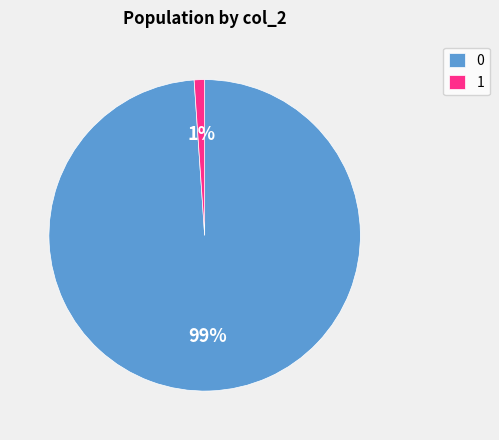

Do 0 and 1 together represent more than half of the pie?

Yes